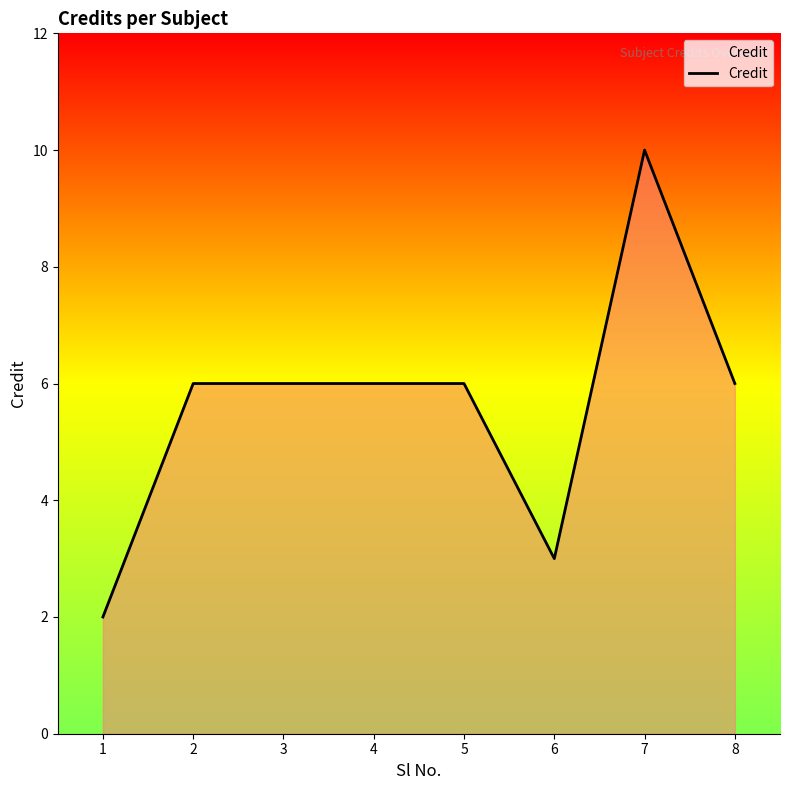

What is the sum of the values at 4 and 1?

8